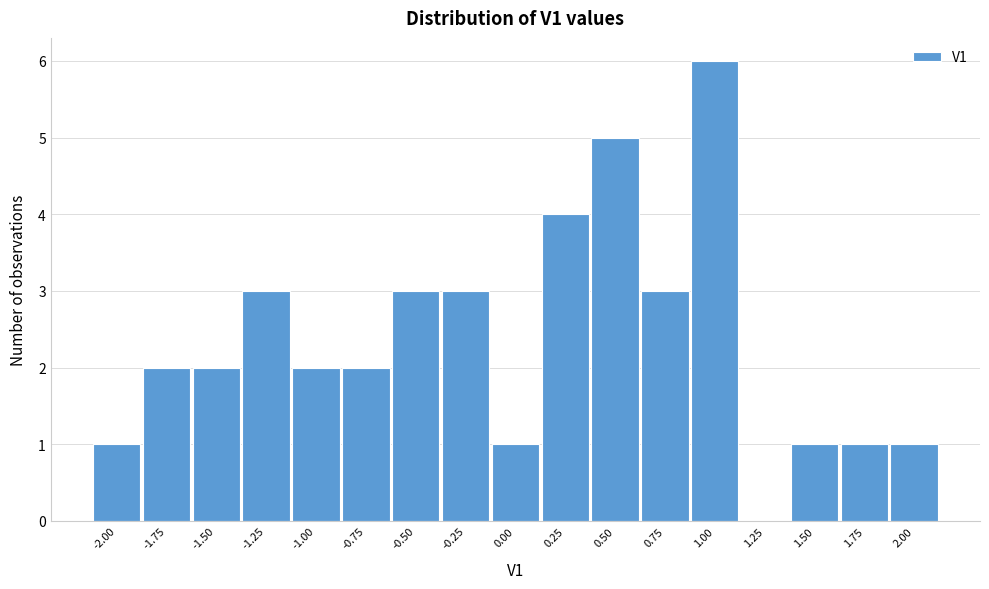

Reading right to left, list all the values displayed in this chart.

2.00=1	1.75=1	1.50=1	1.25=0	1.00=6	0.75=3	0.50=5	0.25=4	0.00=1	-0.25=3	-0.50=3	-0.75=2	-1.00=2	-1.25=3	-1.50=2	-1.75=2	-2.00=1